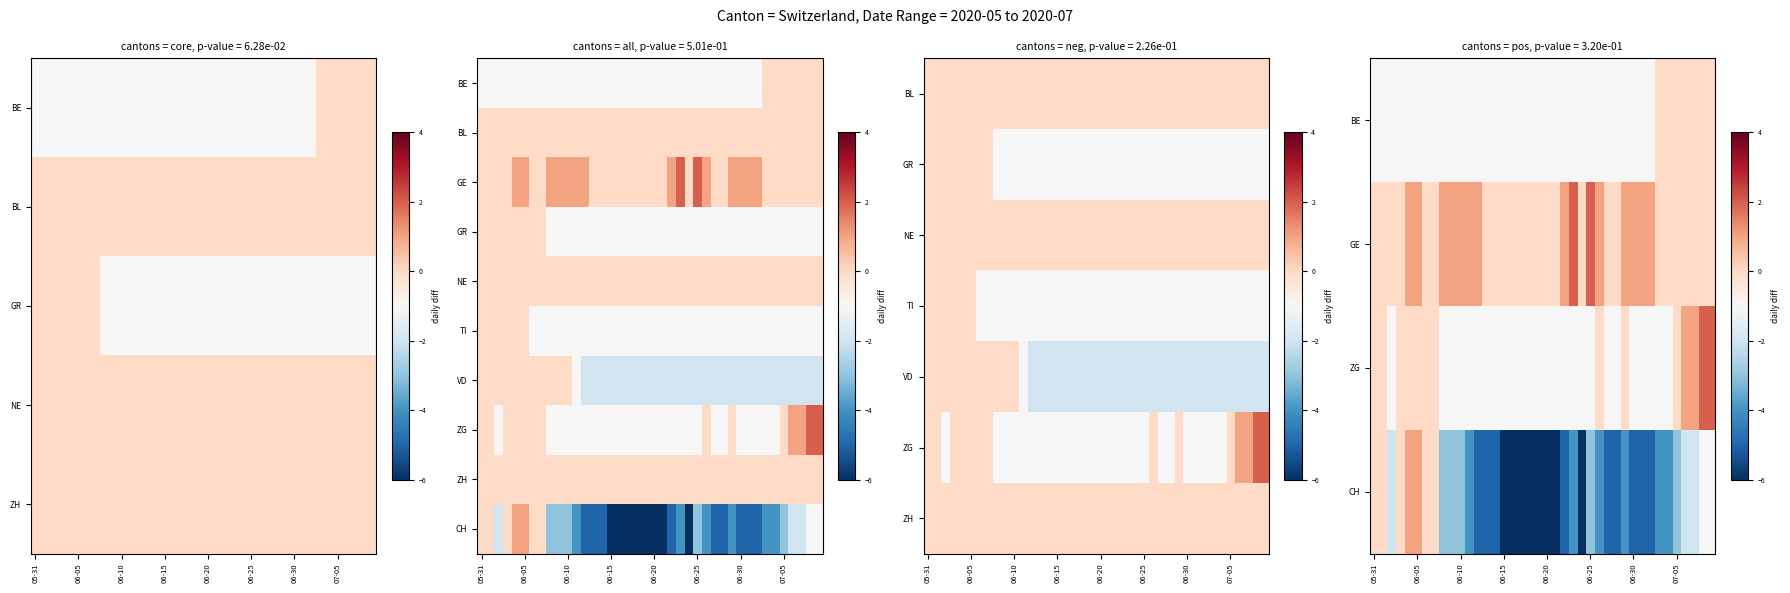

Count the number of data series in this chart.

10